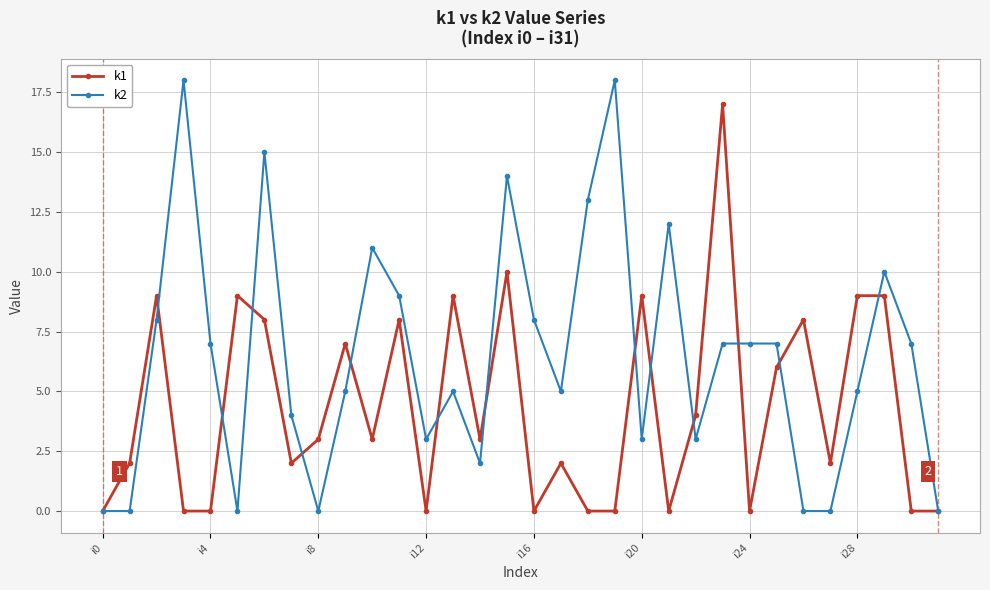

True or false: k1 has more than 1 interior local peaks.

True